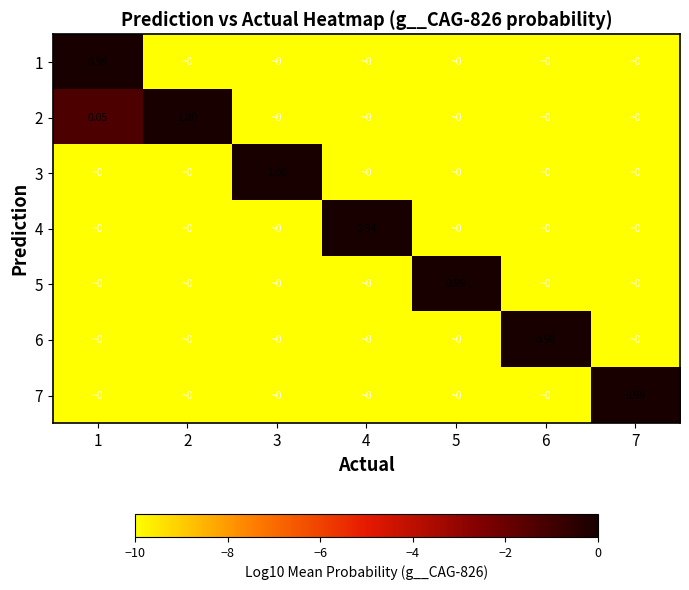

The 2 series shows -10.0 at 6. True or false?

True